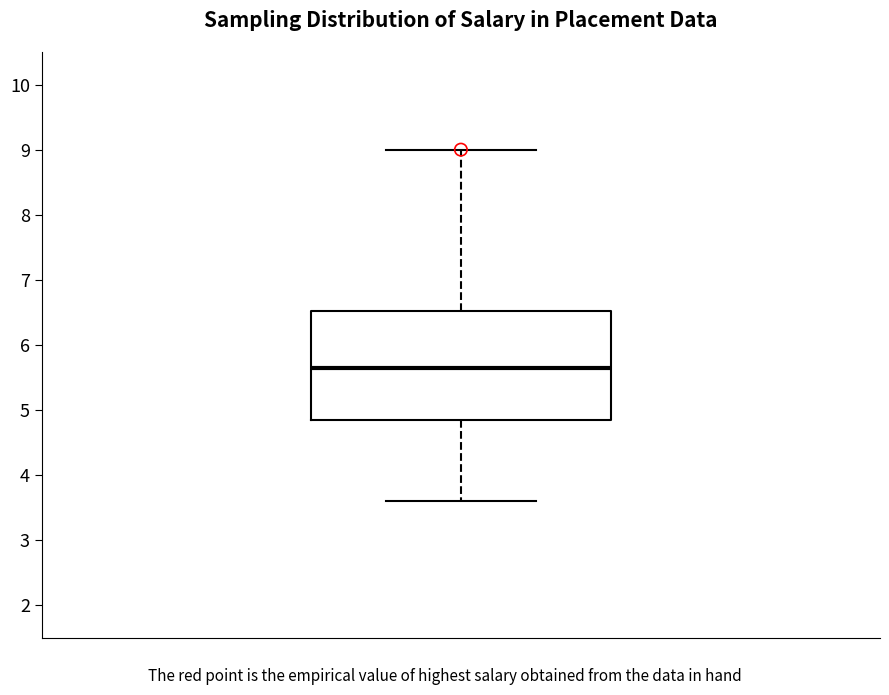

Where does the median line of the box sit on the y-axis? The values are not printed on the chart, so give them approximately, as read against the axis.

5.7